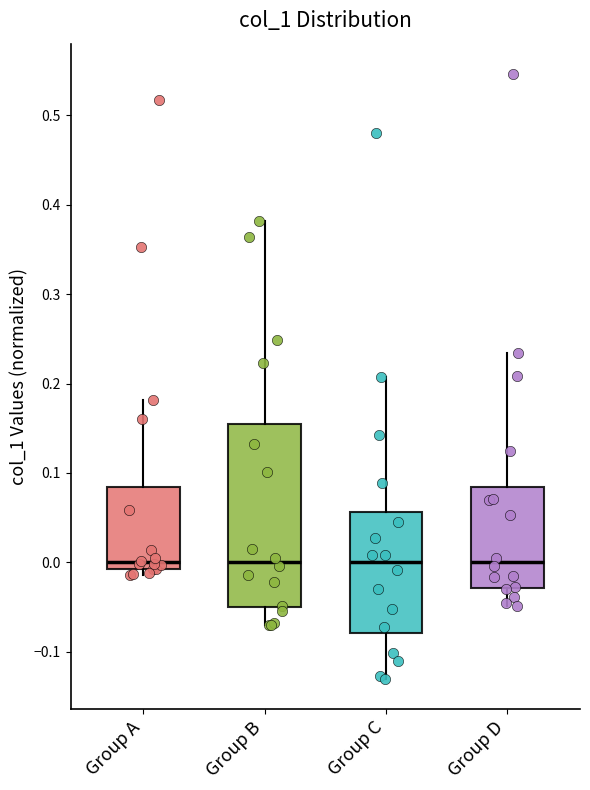

Comparing the boxes themselves (not the whiskers), which one is the tallest?

Group B